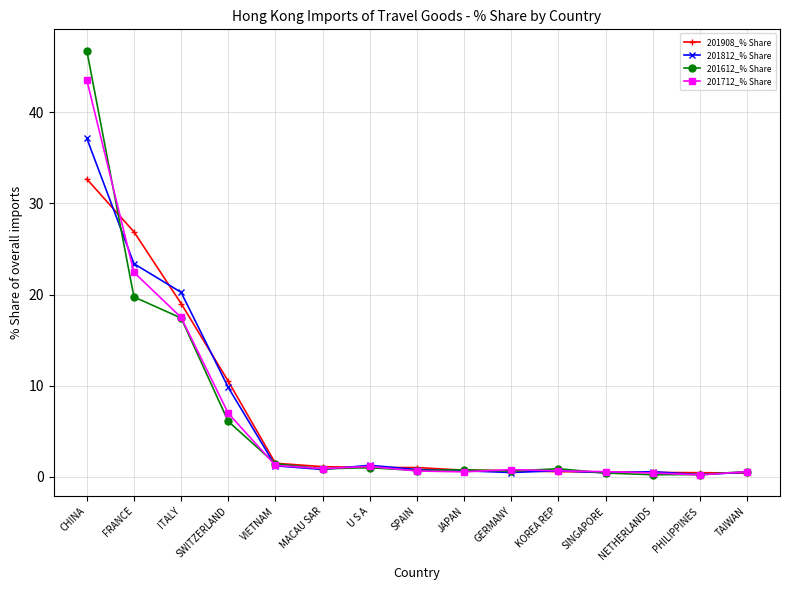

Is it true that 201812_% Share equals 9.8 at SWITZERLAND?

True